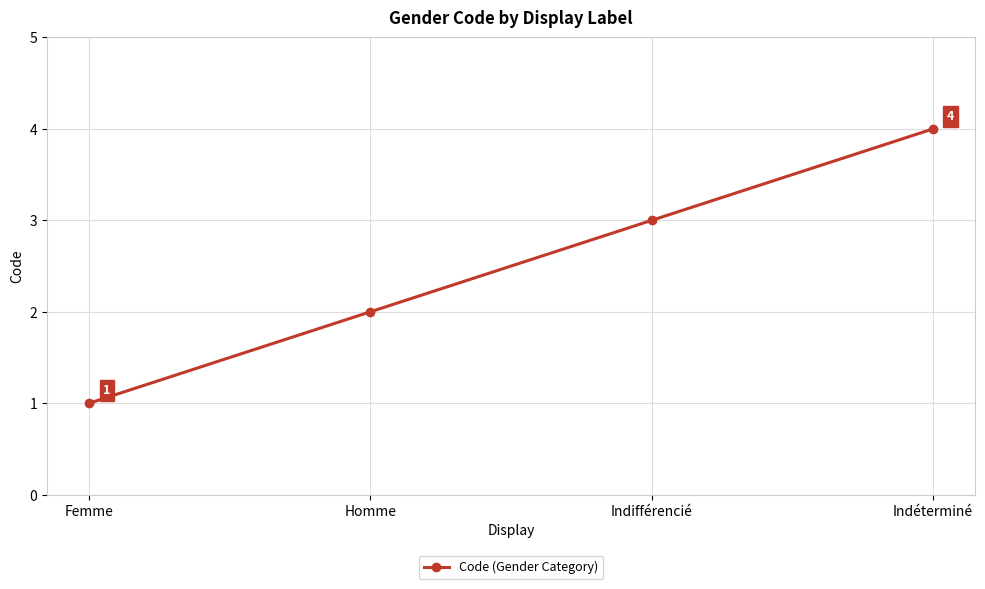

What is the label of the 4th point from the left?

Indéterminé